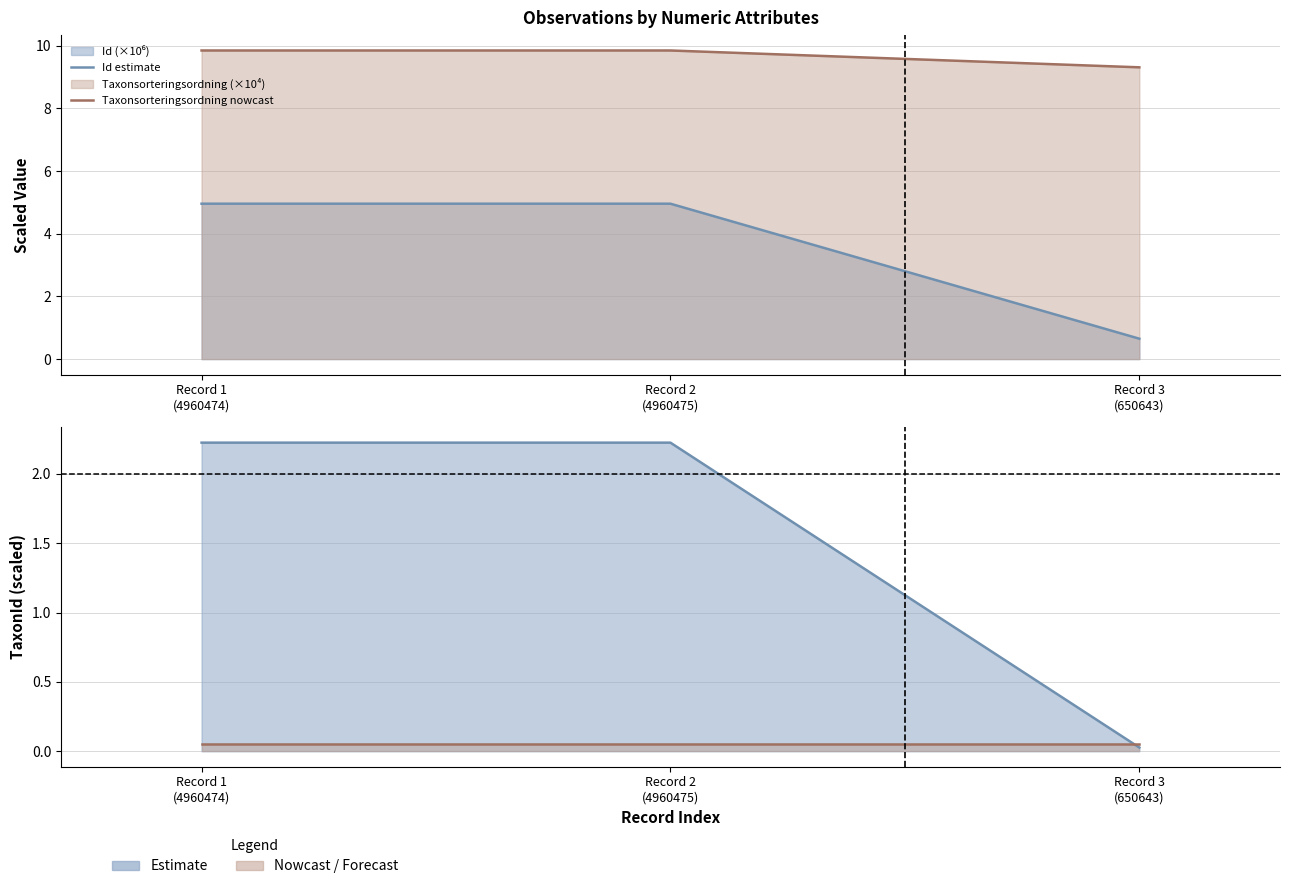

Between Record 3
(650643) and Record 2
(4960475), which is larger?

Record 2
(4960475)